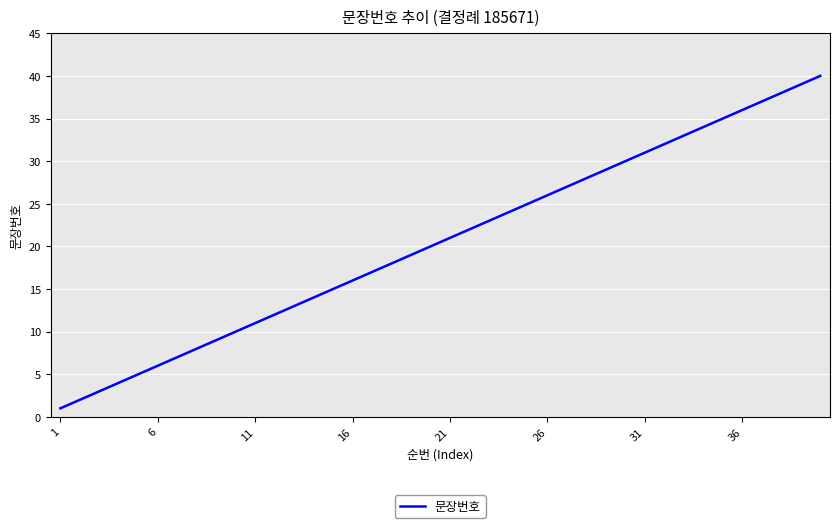

What is the smallest value displayed?

1